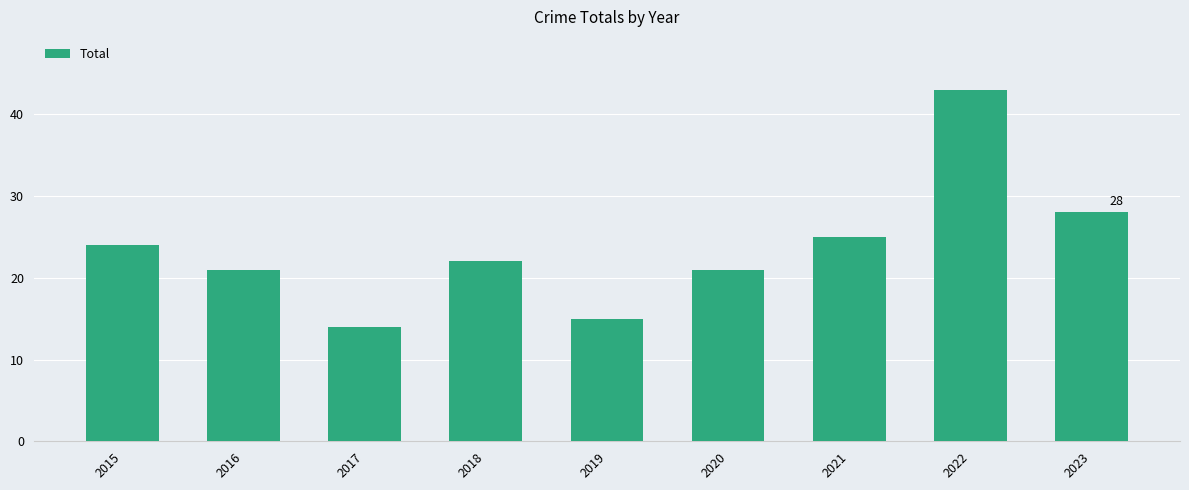

What is the value of the 8th bar from the left?

43